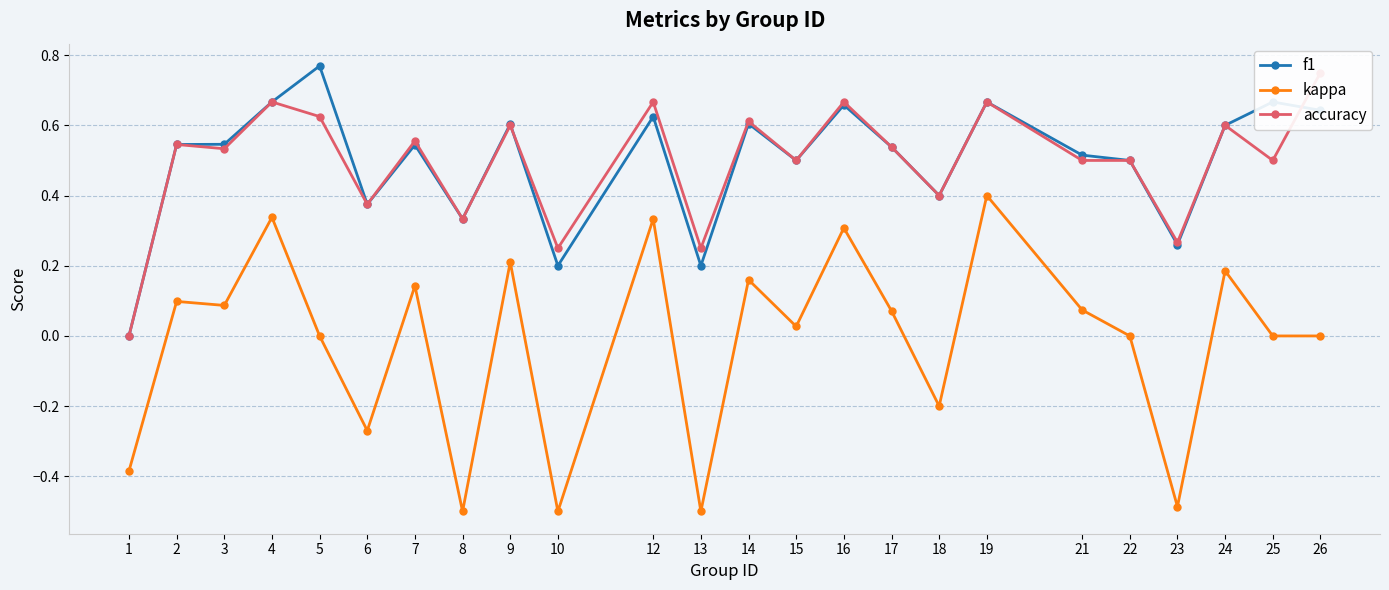

How many values in kappa are below zero?

7